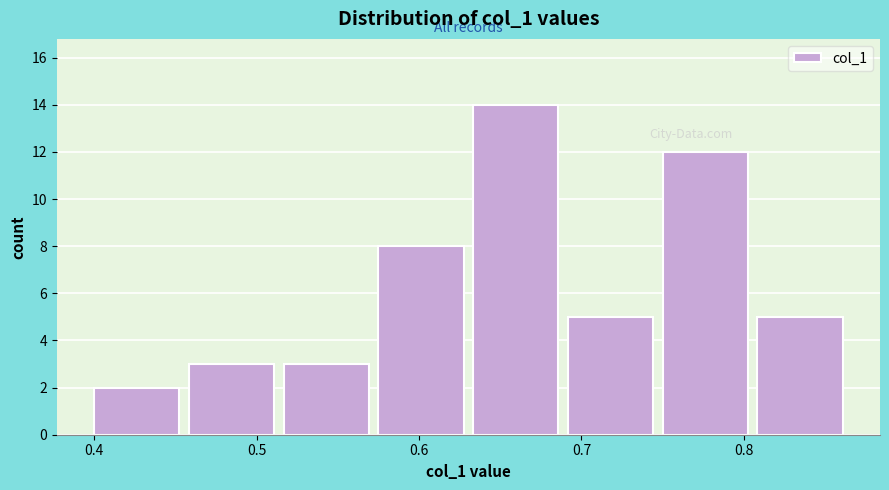

Over which range of the x-axis is the bar tallest?

0.63 to 0.69